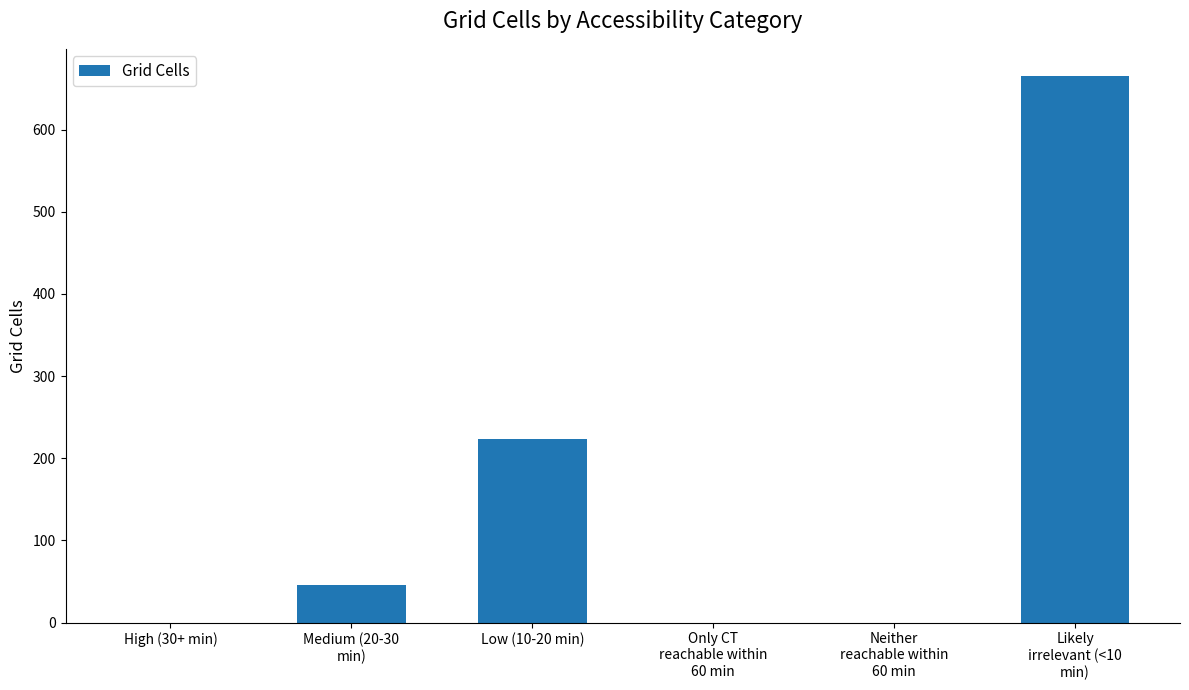

What is the average value?

156